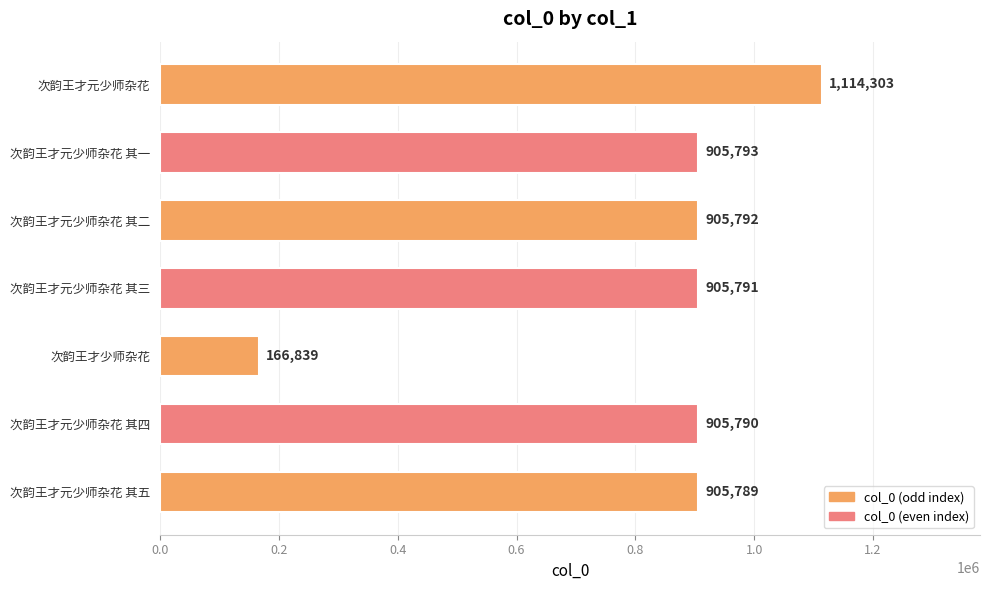

What is the maximum value shown in the chart?

1114303